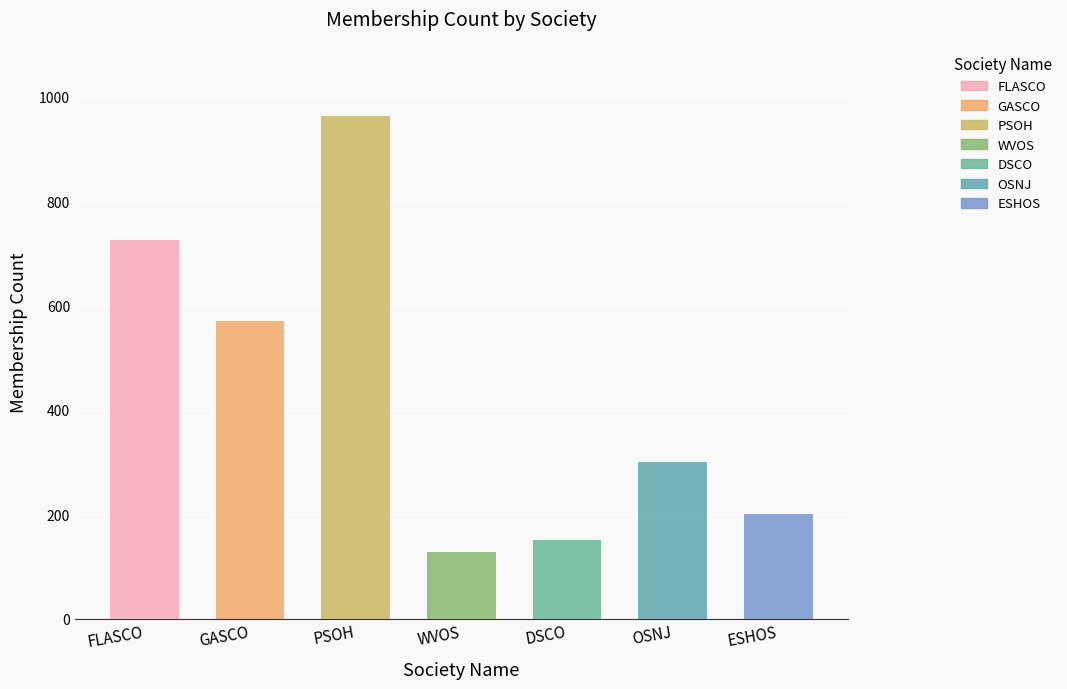

What is the label of the 7th bar from the right?

FLASCO